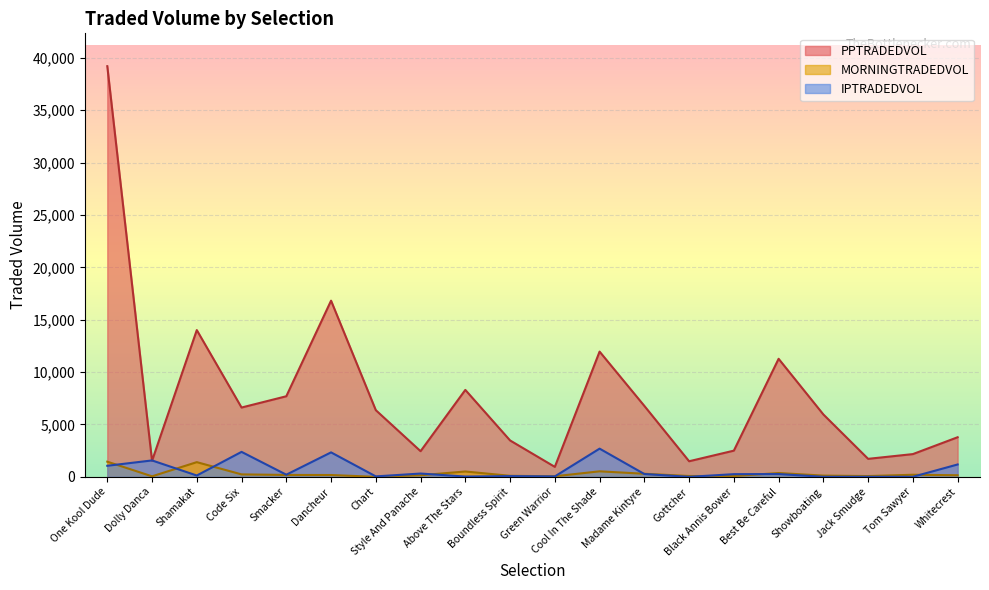

Is it true that PPTRADEDVOL equals 3623.3 at Code Six?

False